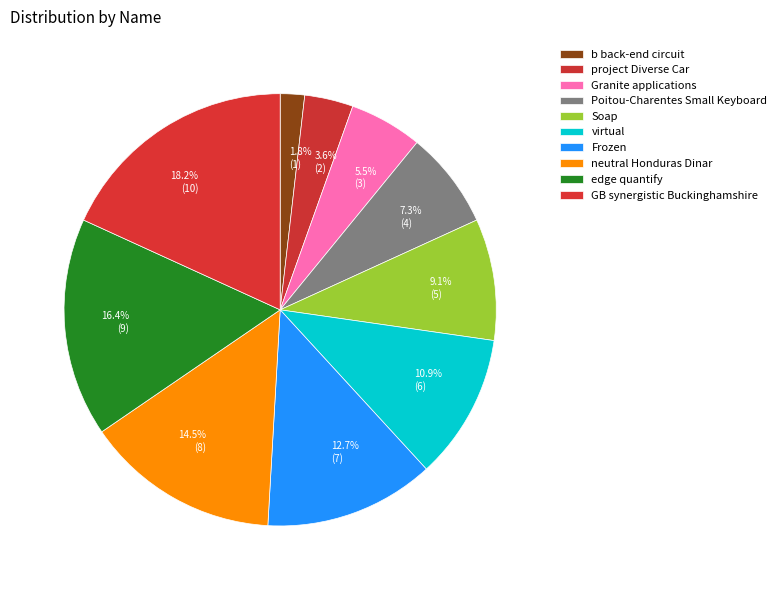

Which slice is the largest?

GB synergistic Buckinghamshire